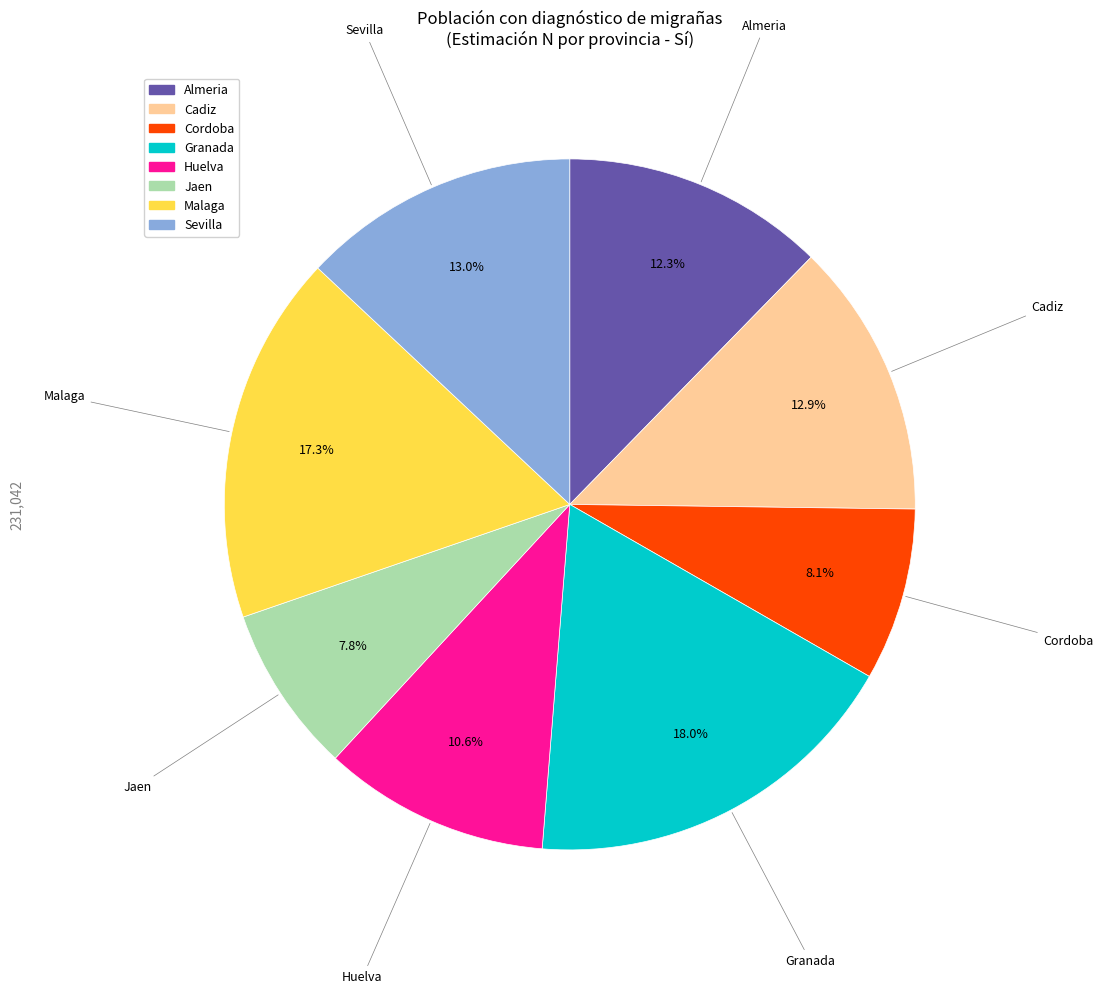

How many segments does this pie chart have?

8